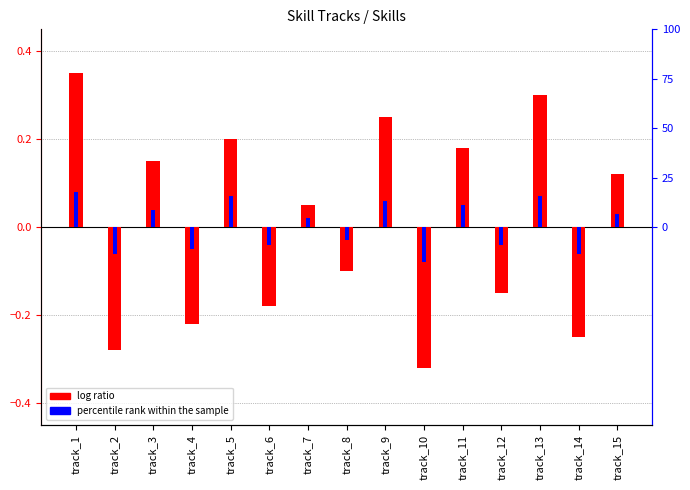

The log ratio series shows -0.2 at track_10. True or false?

False